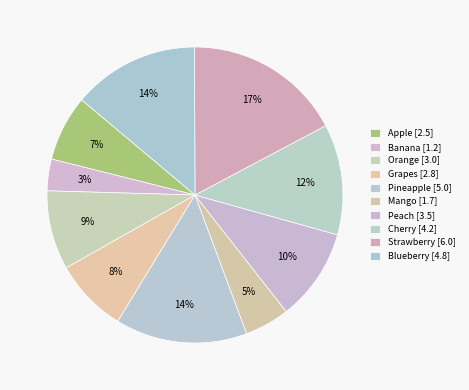

True or false: Peach accounts for 4% of the total.

False